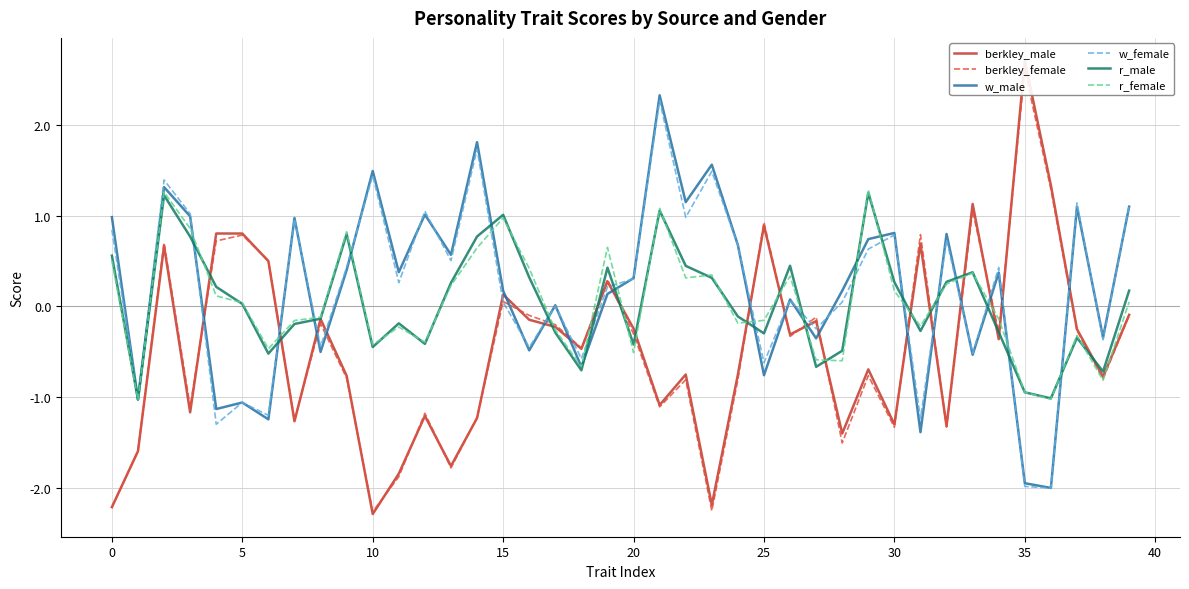

How many series are shown in this chart?

6